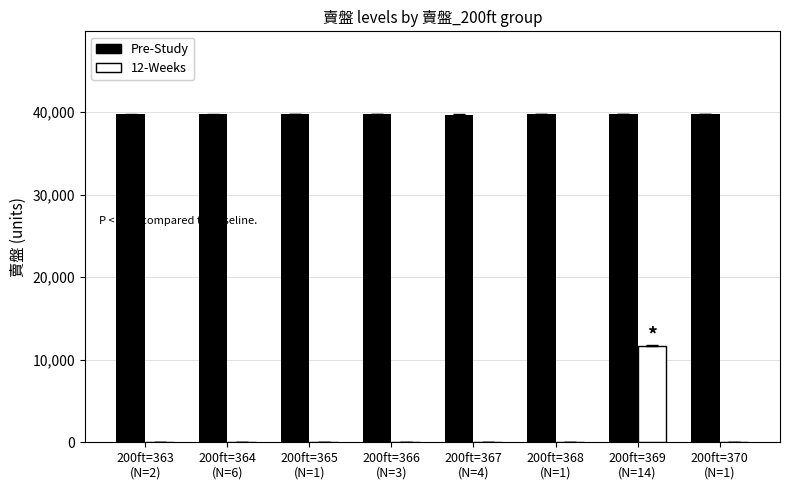

The 12-Weeks series shows 0.0 at 200ft=366
(N=3). True or false?

True